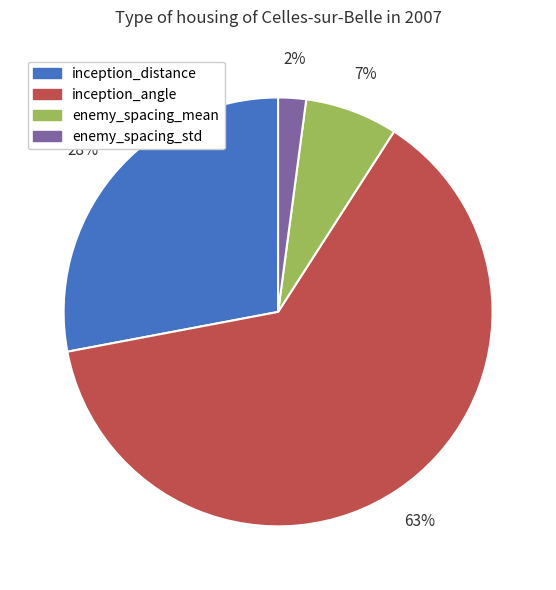

To the nearest percent, what portion does inception_distance represent?

28%